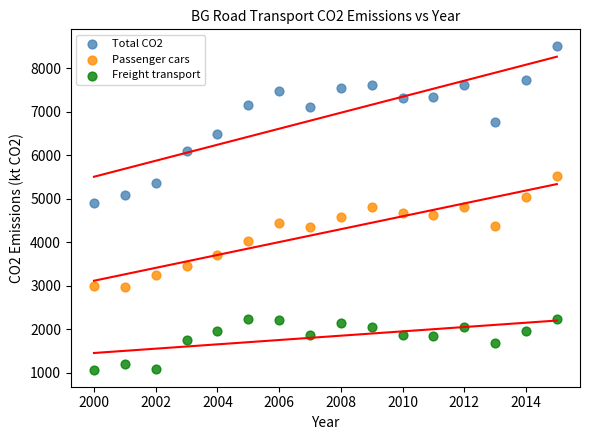

Which series has the widest spread of Y values?

Total CO2